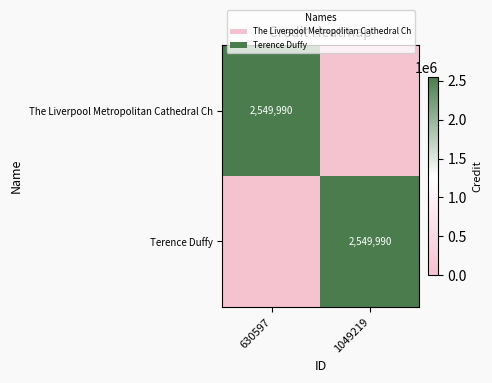

The Terence Duffy series shows 1051271 at 1049219. True or false?

False